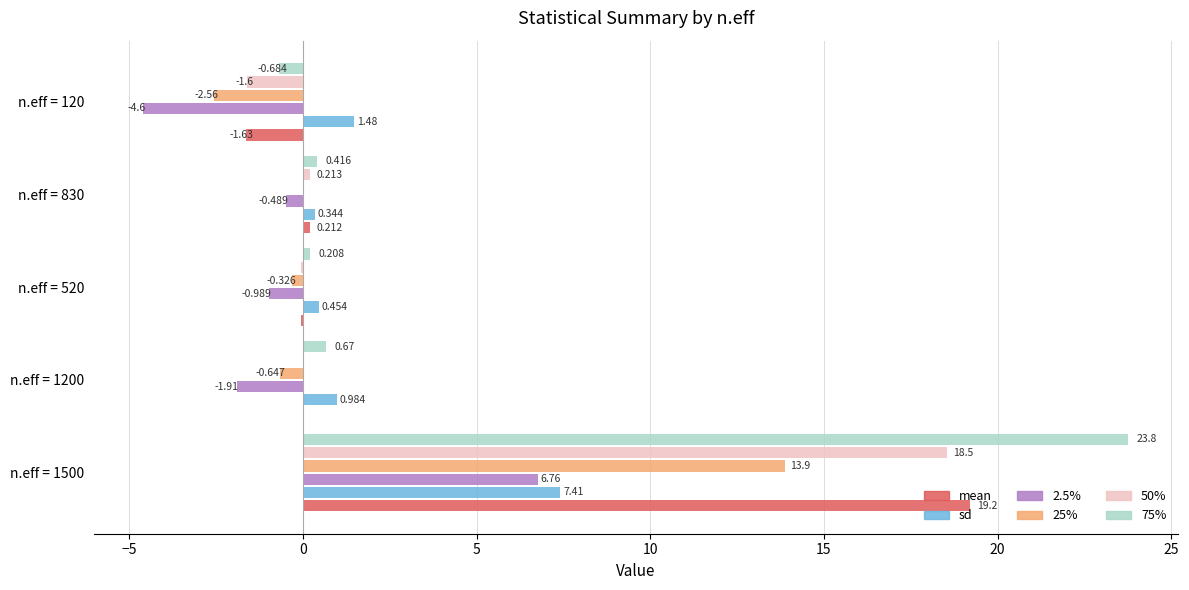

How many positive values does the 25% series have?

2